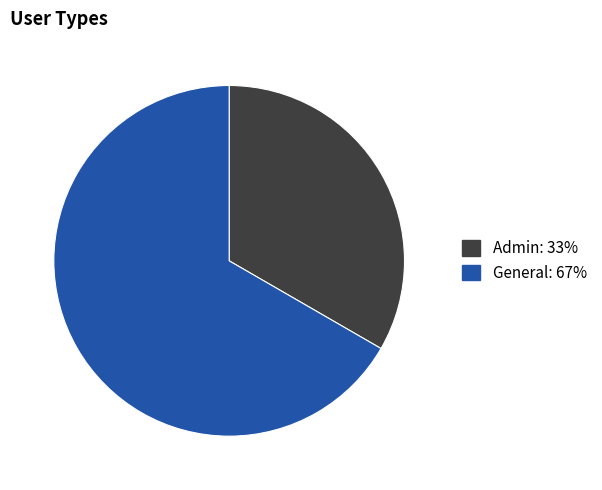

Which category has the smallest portion of the pie?

Admin